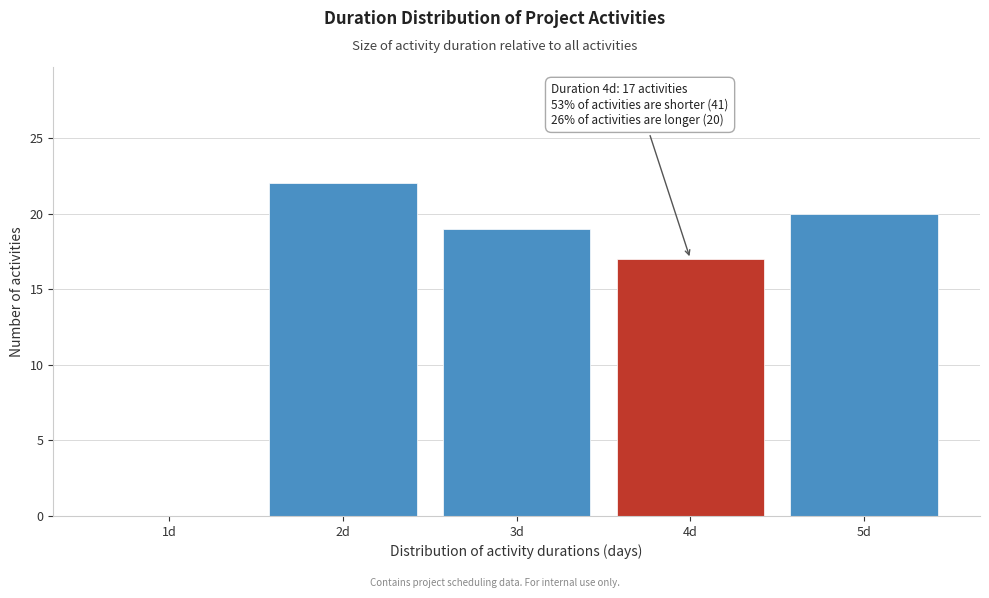

Reading right to left, extract all data points from this chart.

5d=20	4d=17	3d=19	2d=22	1d=0